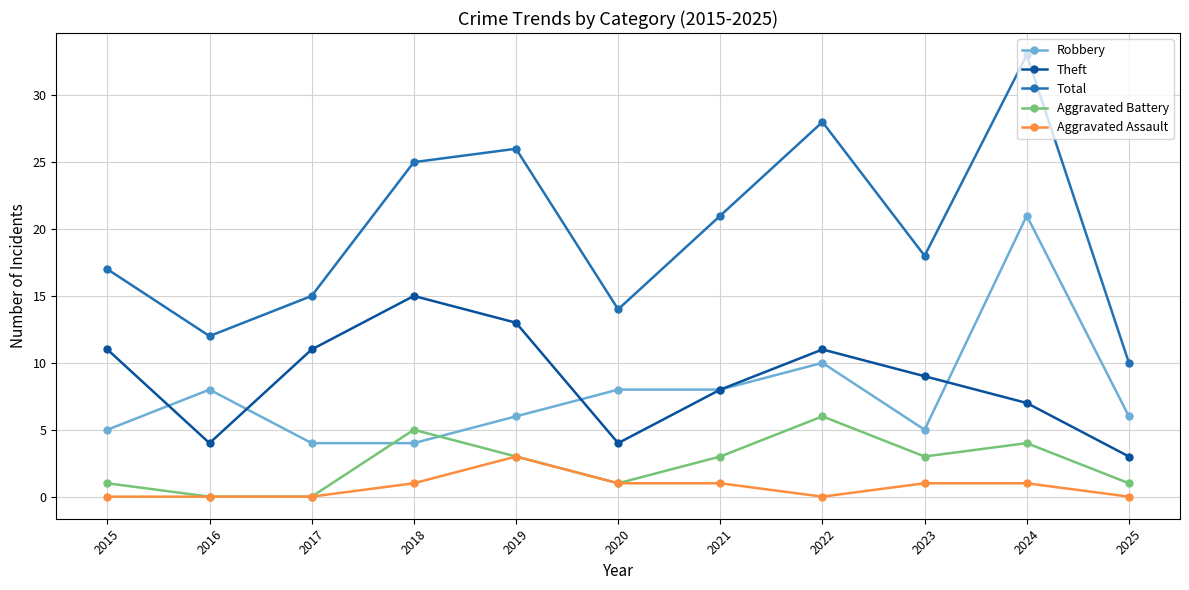

The value of Robbery at 2024 is 21. True or false?

True